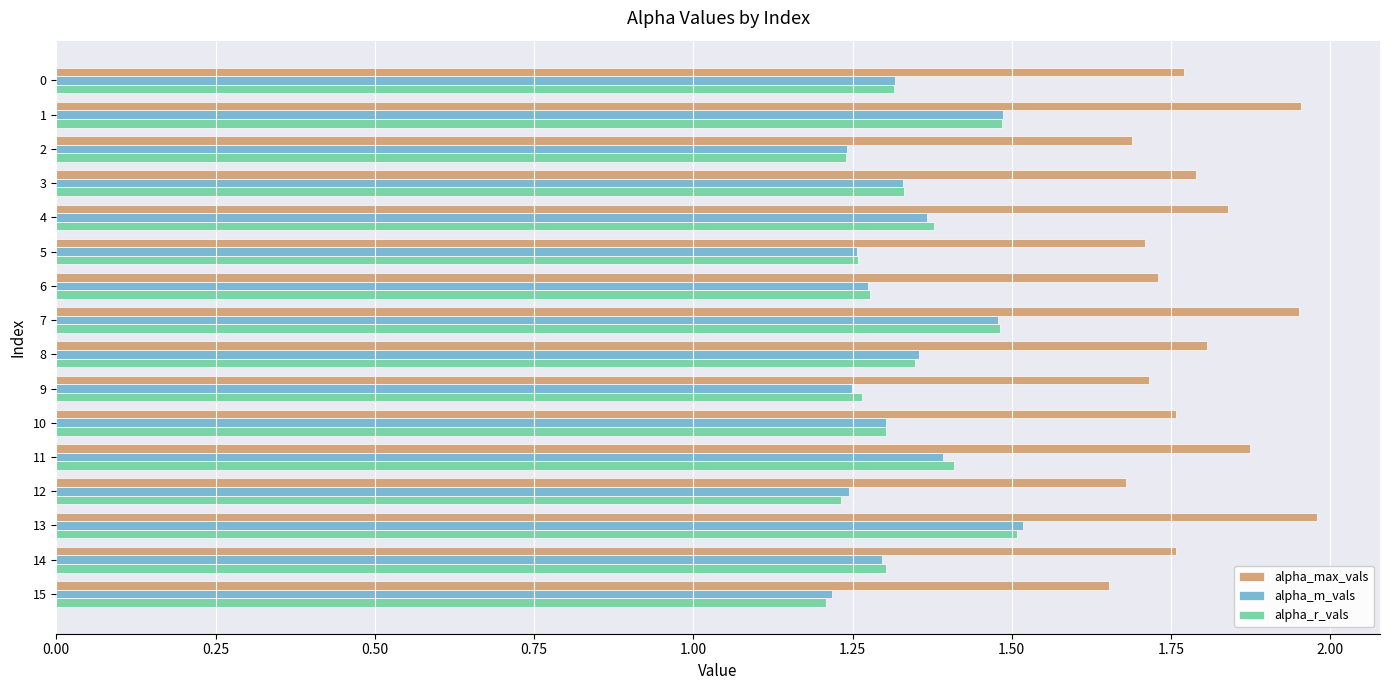

At how many categories does at least one series exceed 1?

16